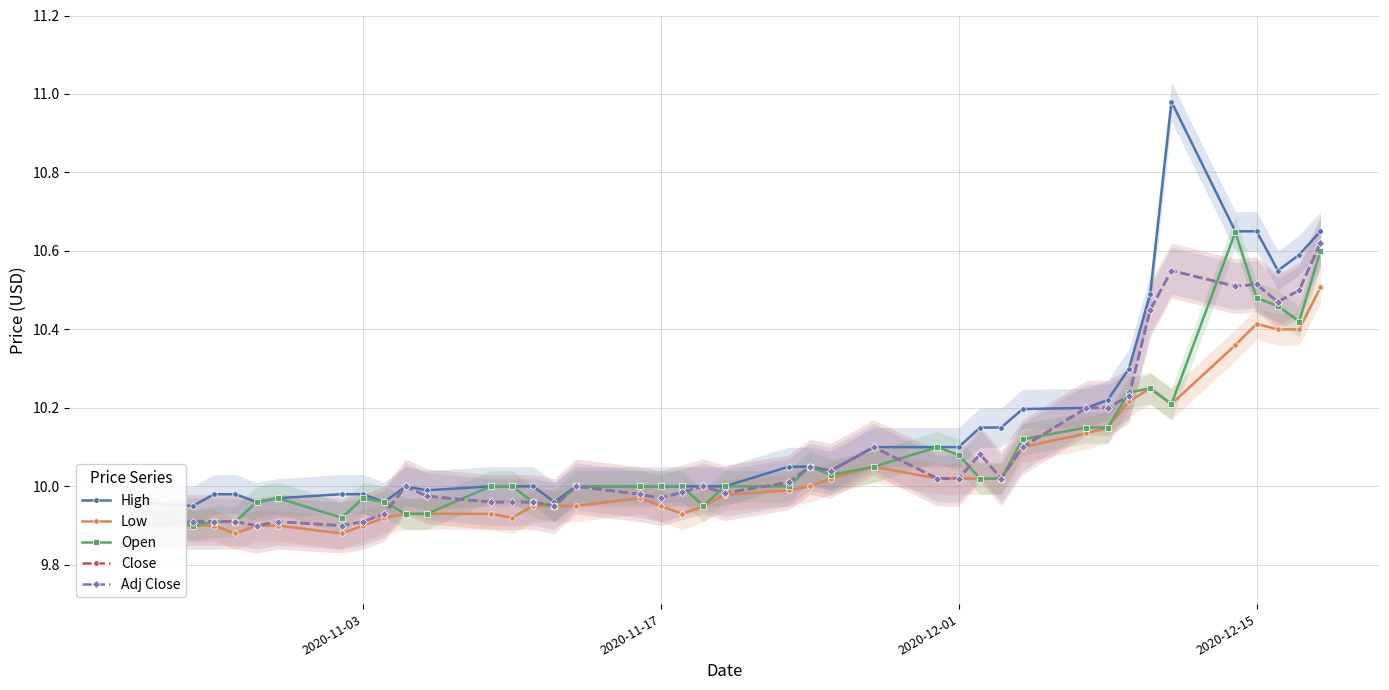

What is the difference between the maximum and minimum values in the High series?

1.0